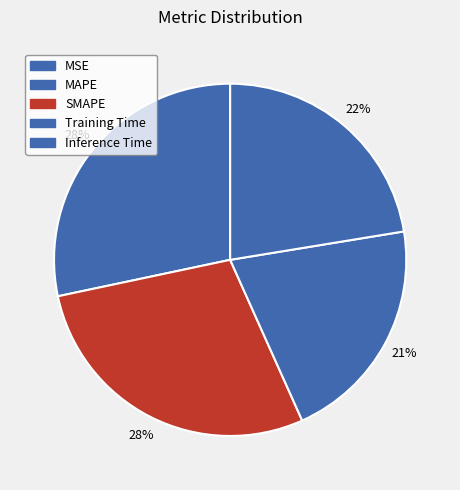

What is the change in value from SMAPE to Training Time?

-0.1